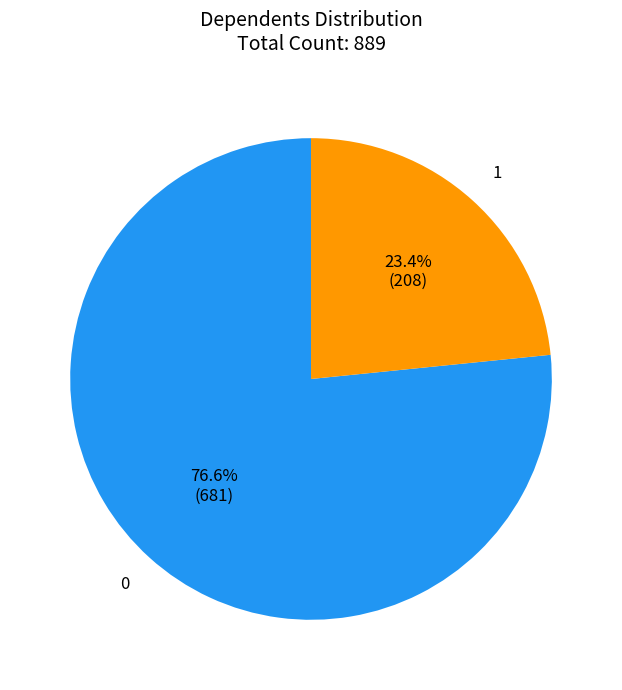

To the nearest percent, what portion does 1 represent?

23%